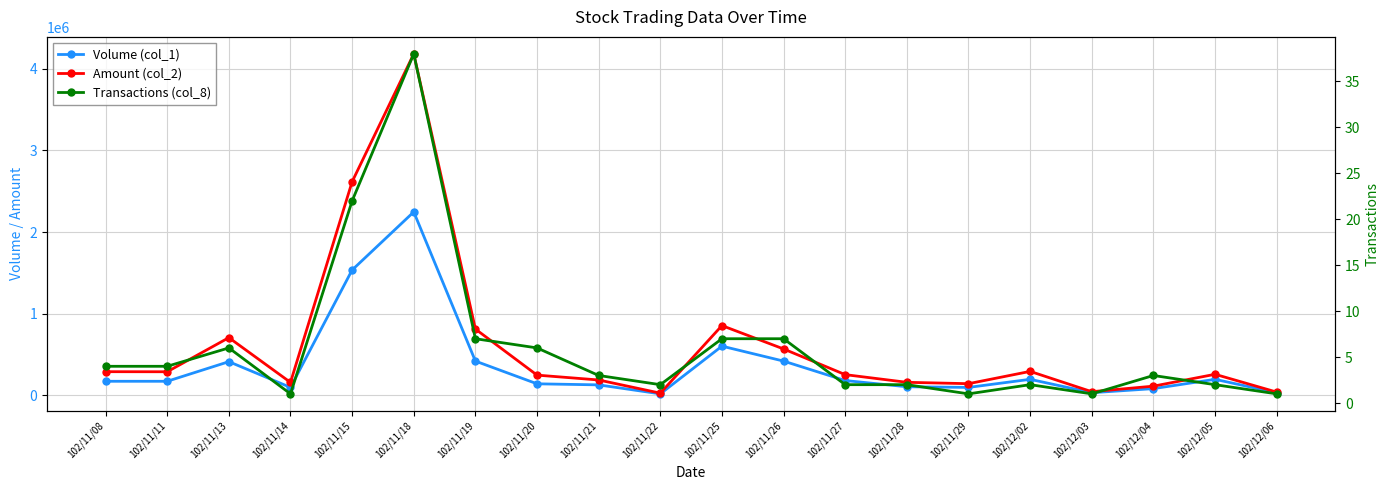

At which category does Volume (col_1) reach its first local valley?

102/11/14